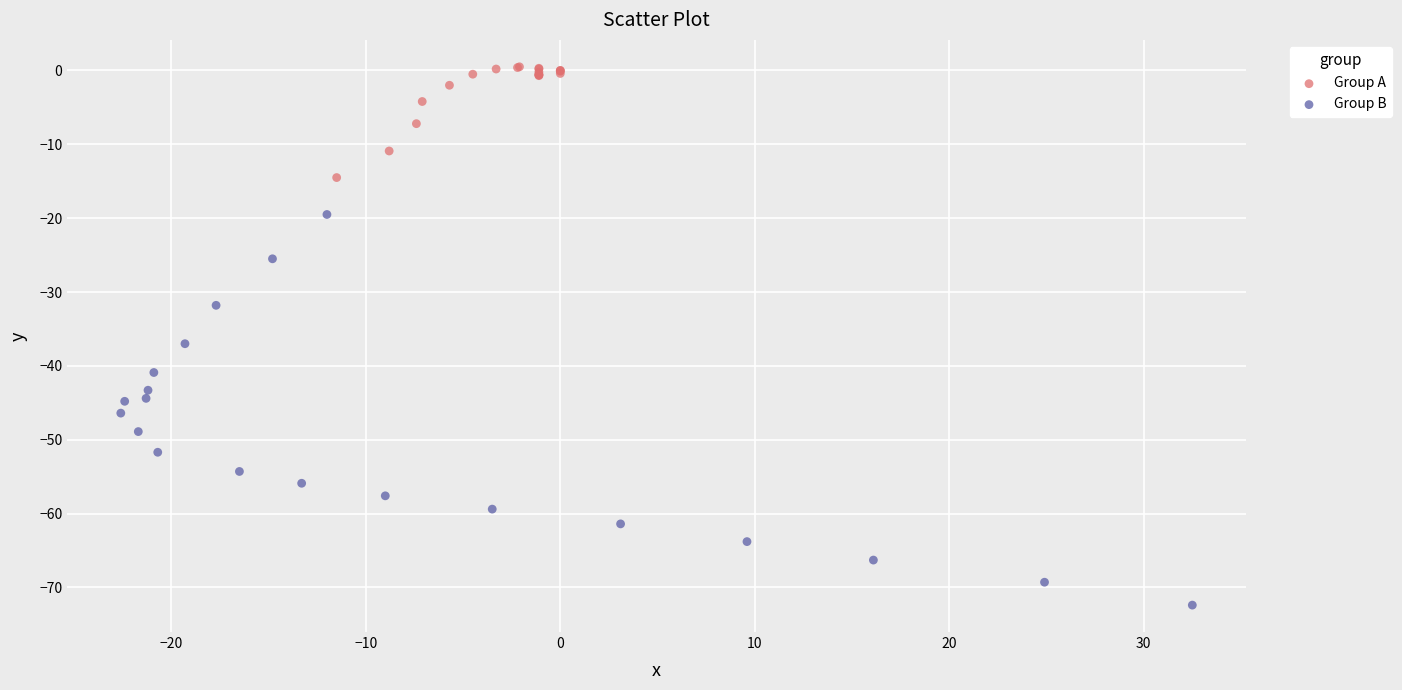

Which series contains the lowest Y value?

Group B